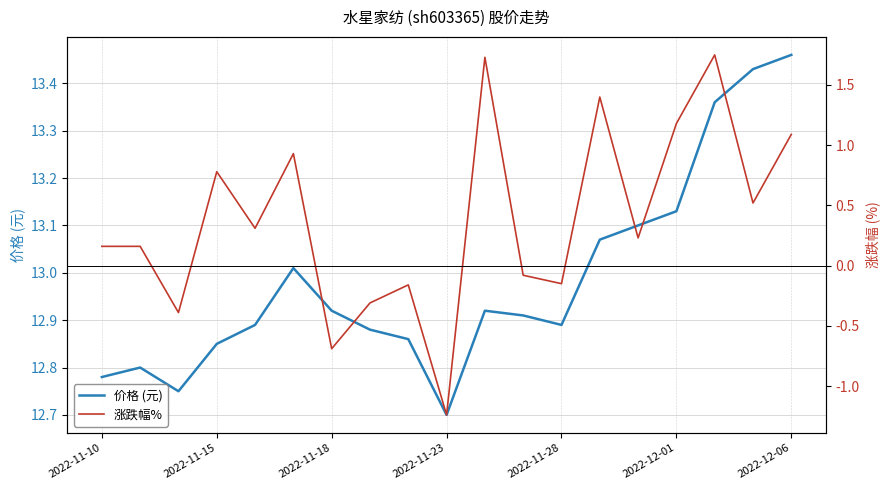

List the series in order of their overall mean, highest first.

价格 (元), 涨跌幅%